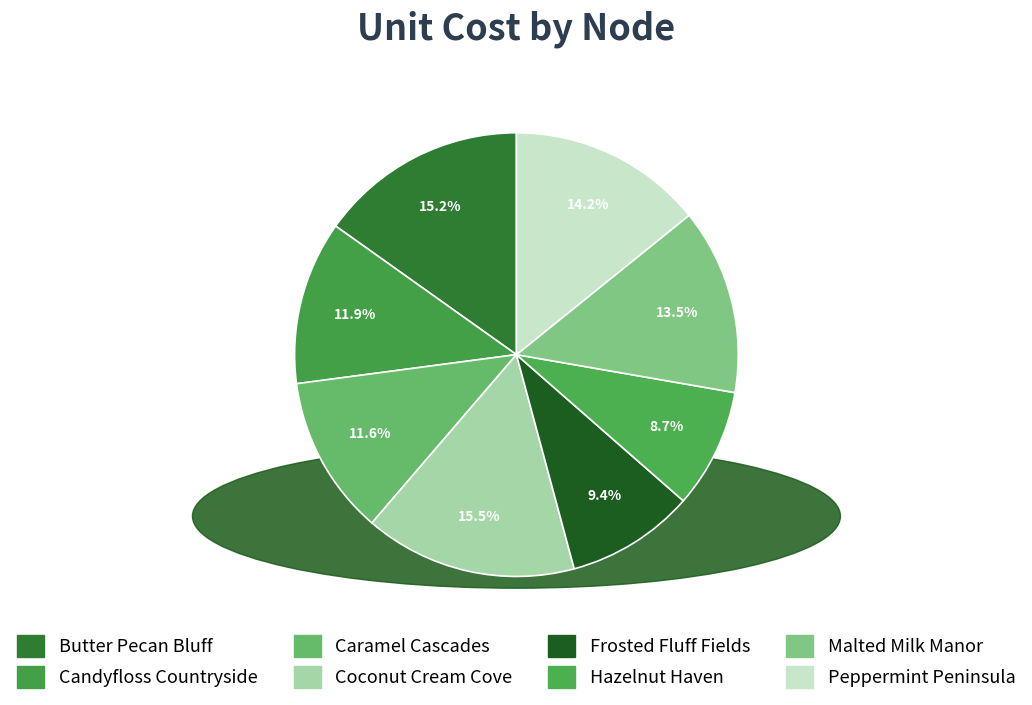

Does any single category account for the majority?

No